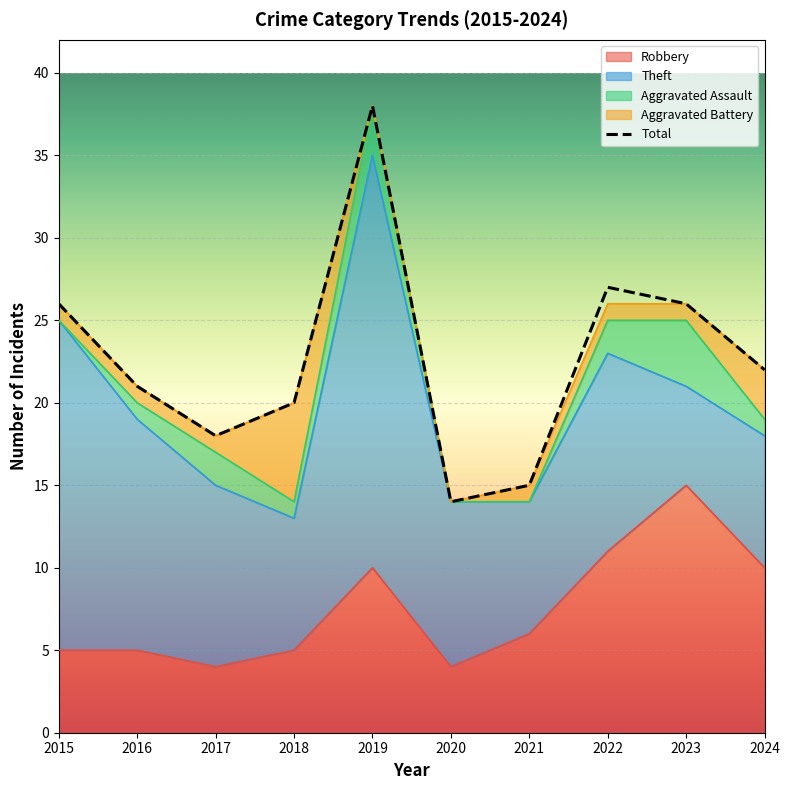

What is the smallest value displayed?

14